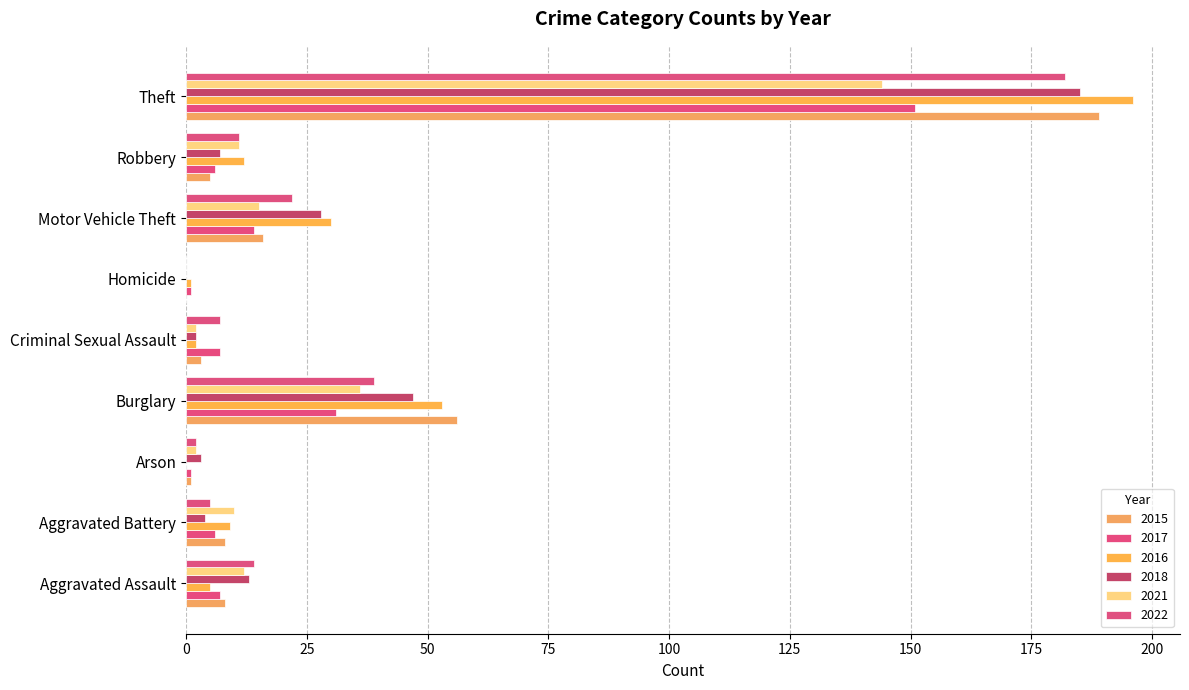

The value of 2016 at Robbery is 6. True or false?

False